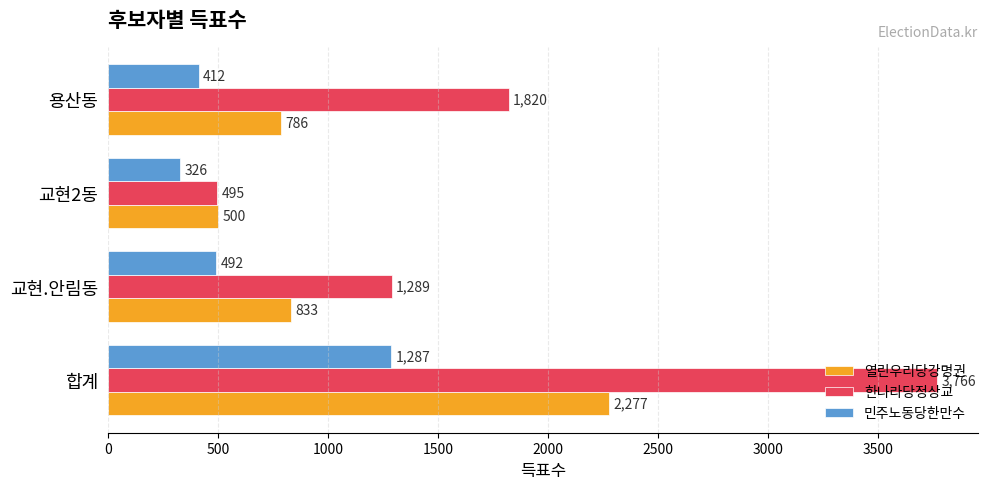

Is it true that 민주노동당한만수 equals 1287 at 합계?

True